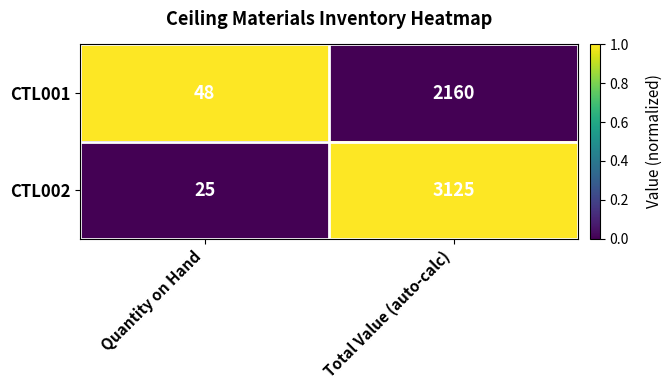

The value of CTL001 at Total Value (auto-calc) is 3650. True or false?

False